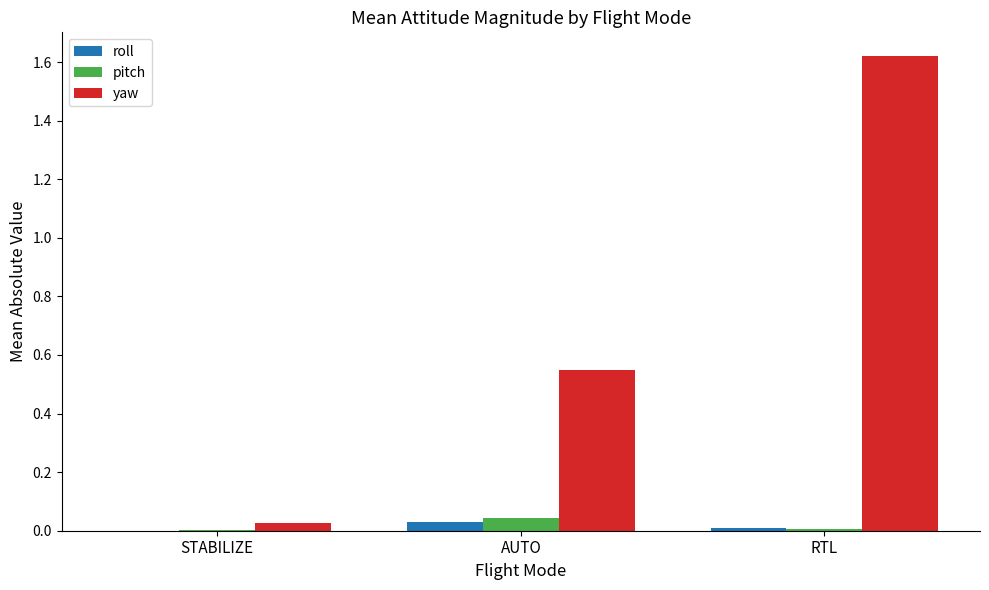

How many groups of bars are there?

3